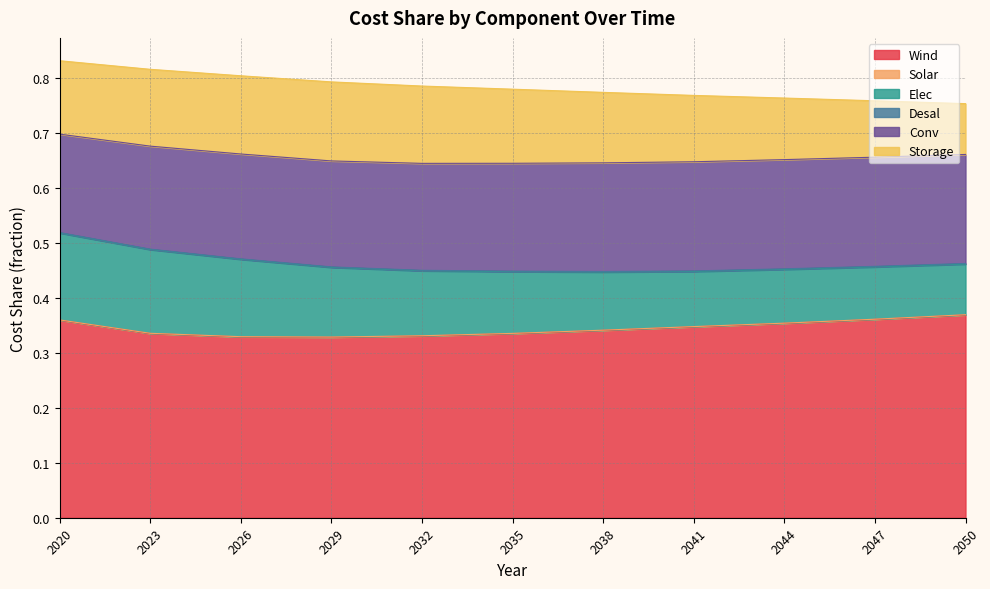

True or false: Wind and Conv intersect in this chart.

False